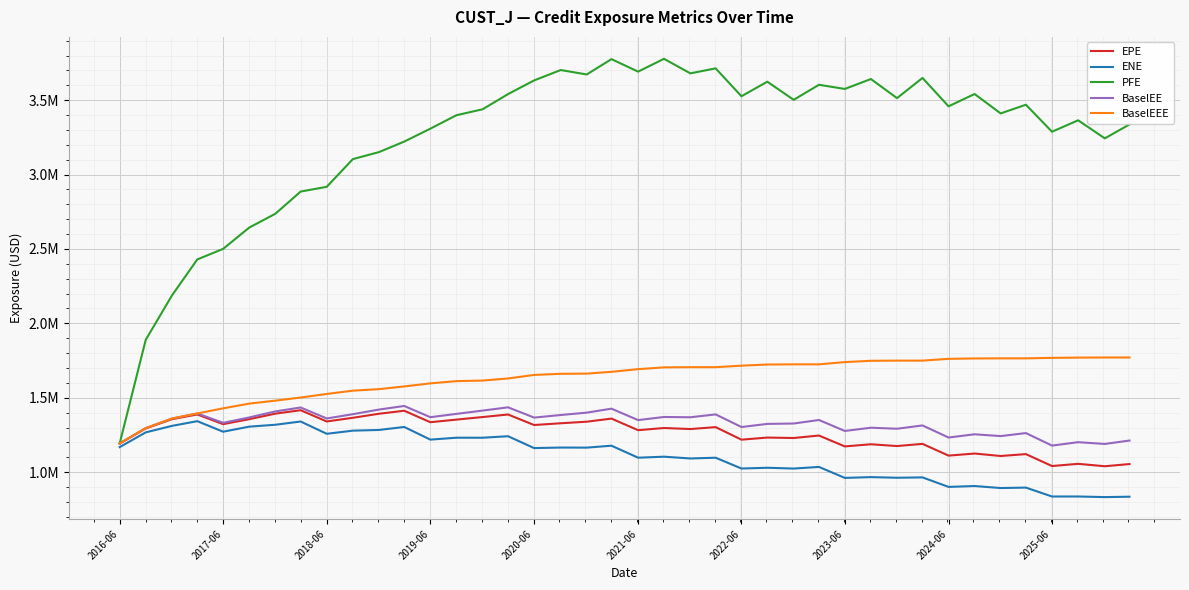

What is the minimum value for EPE?

1039664.8